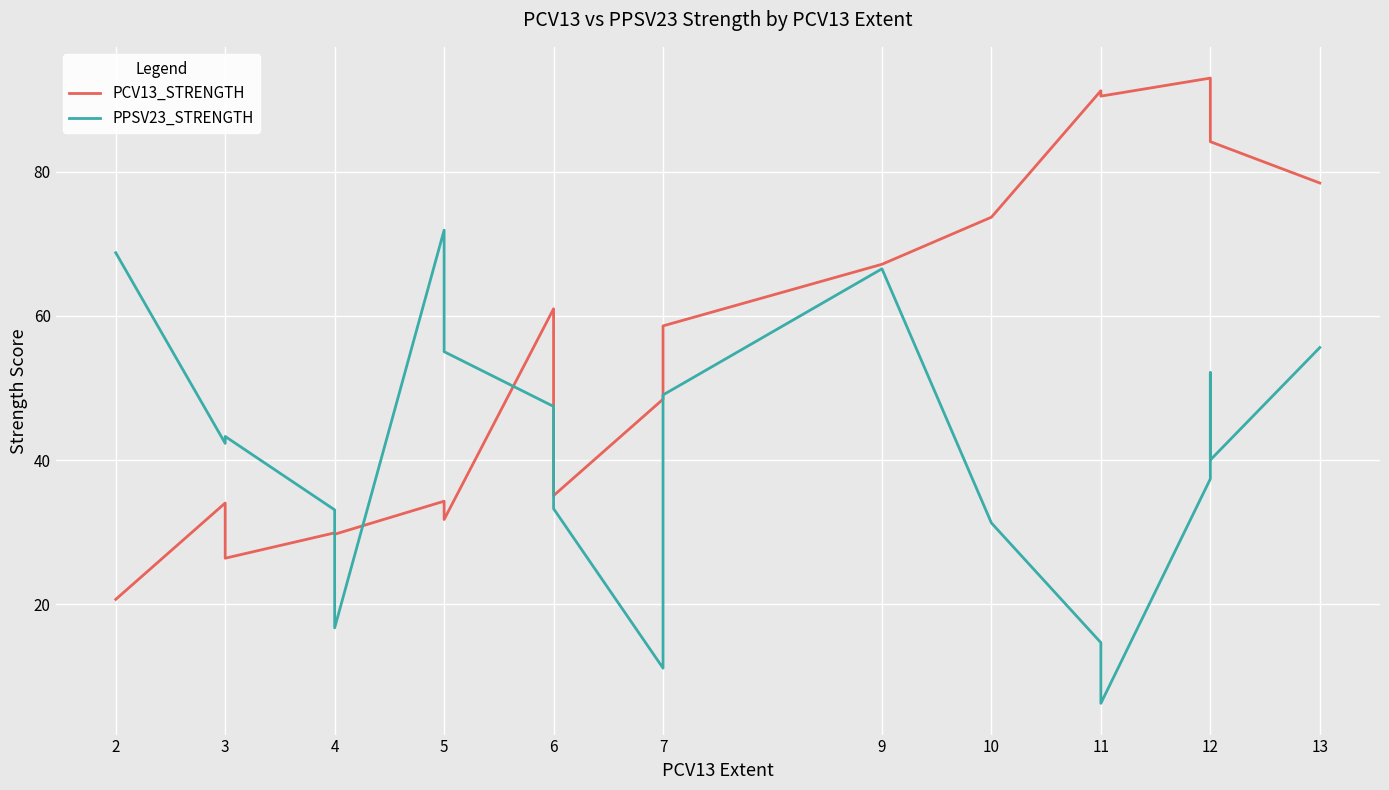

What is the value of the PCV13_STRENGTH point at the 3rd from the left?

34.0